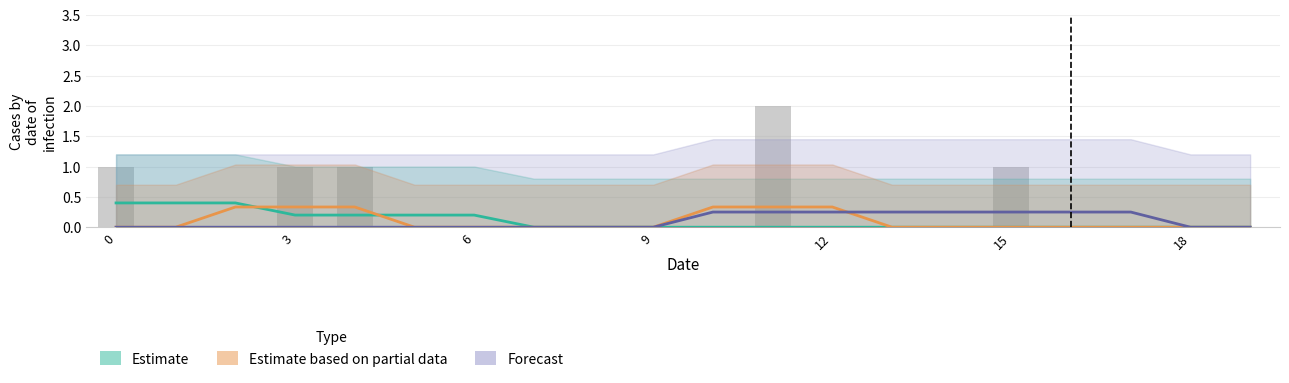

What is the label of the 7th bar from the right?

13